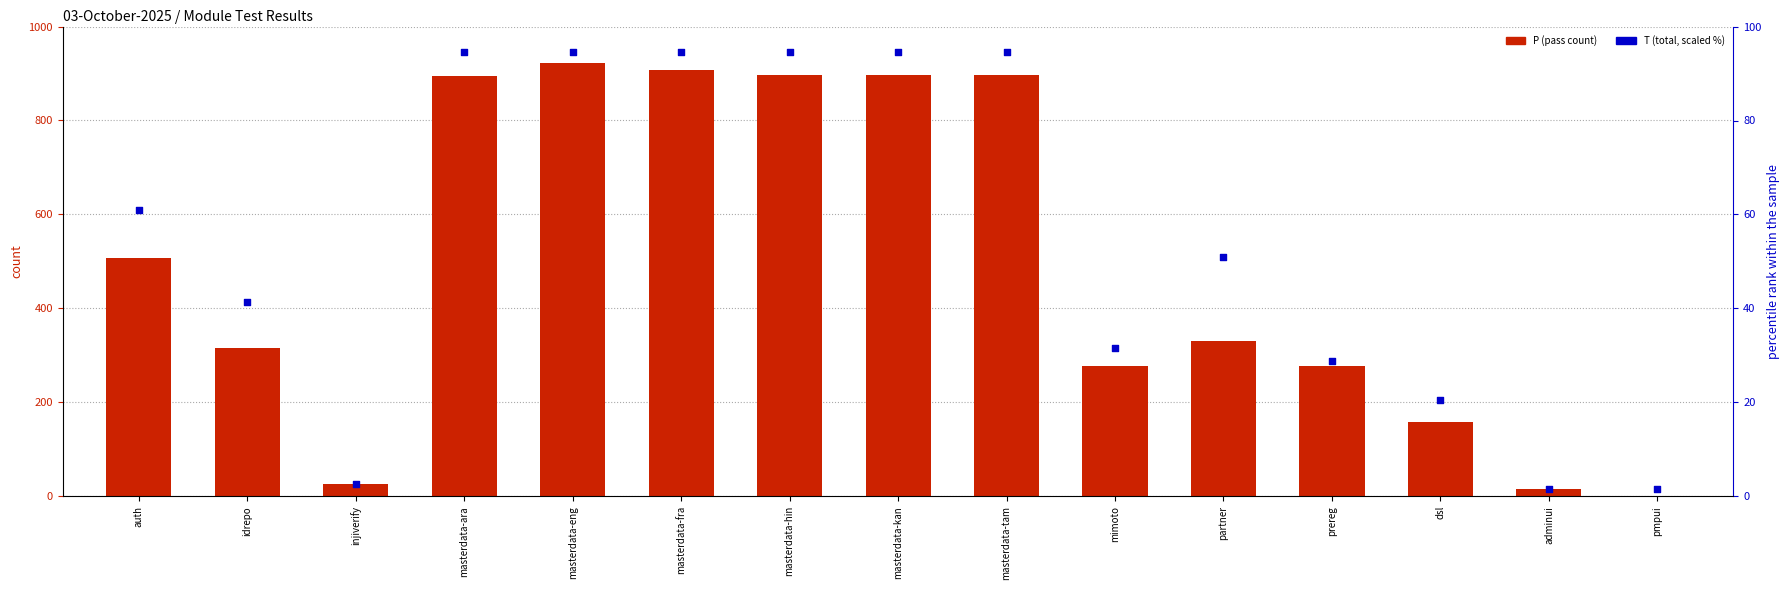

At which category is the sum across all series the highest?

masterdata-eng